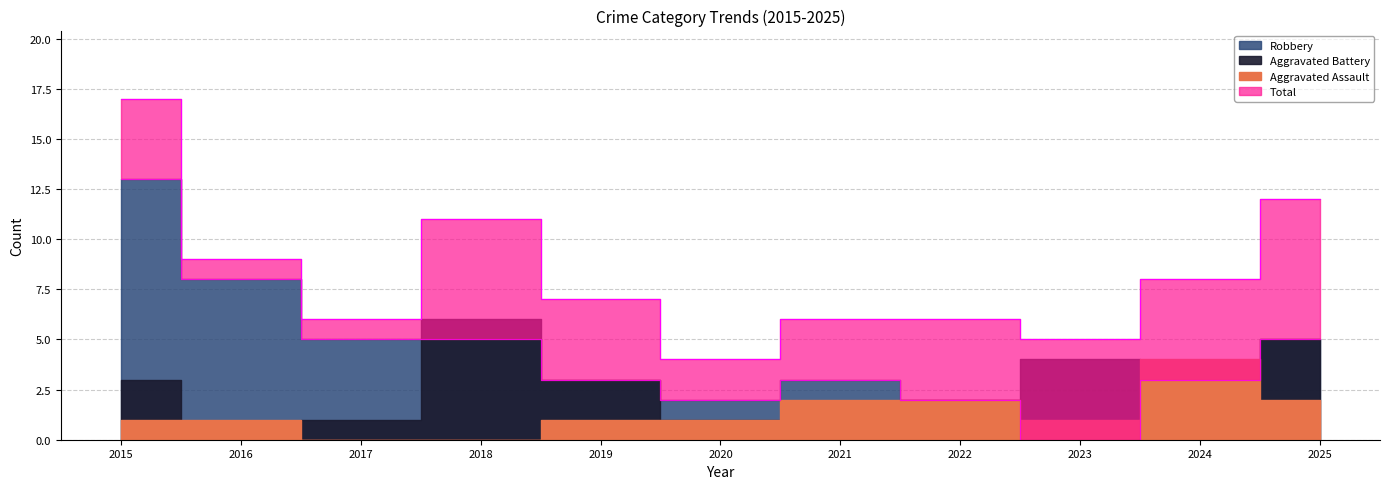

What is the average value of the Total series?

8